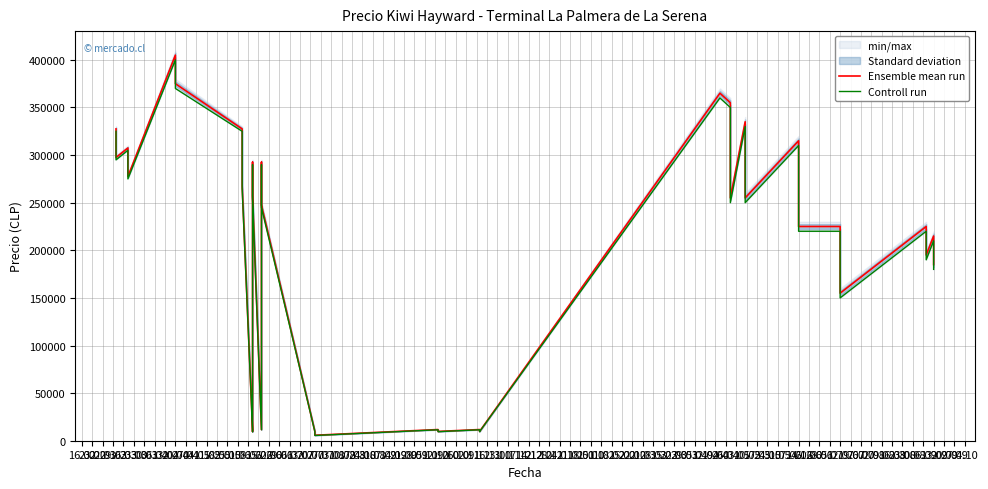

What is the value of the Controll run point at the 6th from the left?

370000